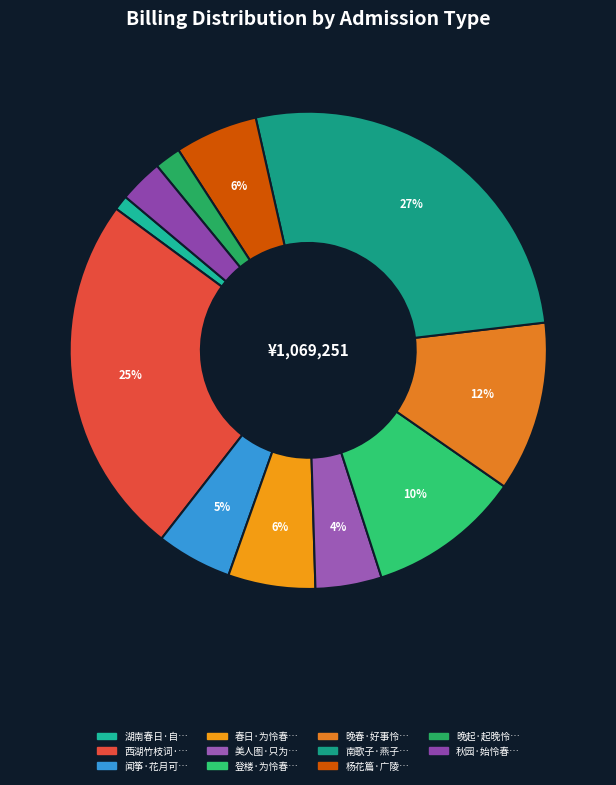

To the nearest percent, what is the difference between the largest and smallest slice percentages?

26%